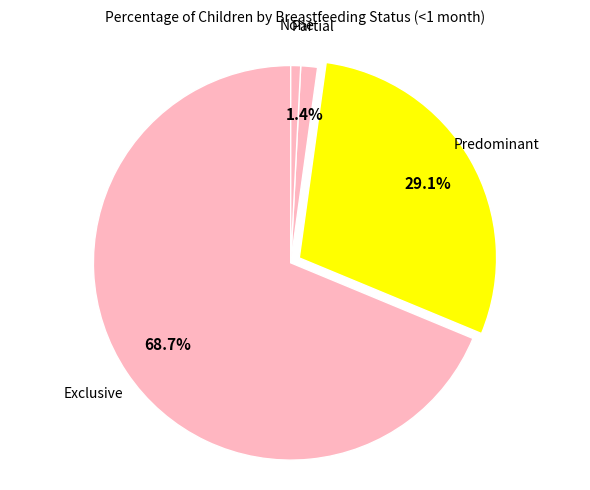

Which category has the biggest portion of the pie?

Exclusive